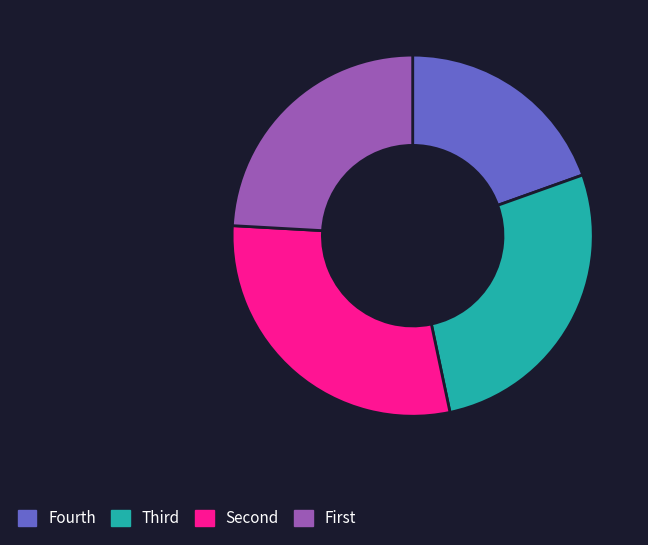

Is there any slice that represents more than half of the pie?

No